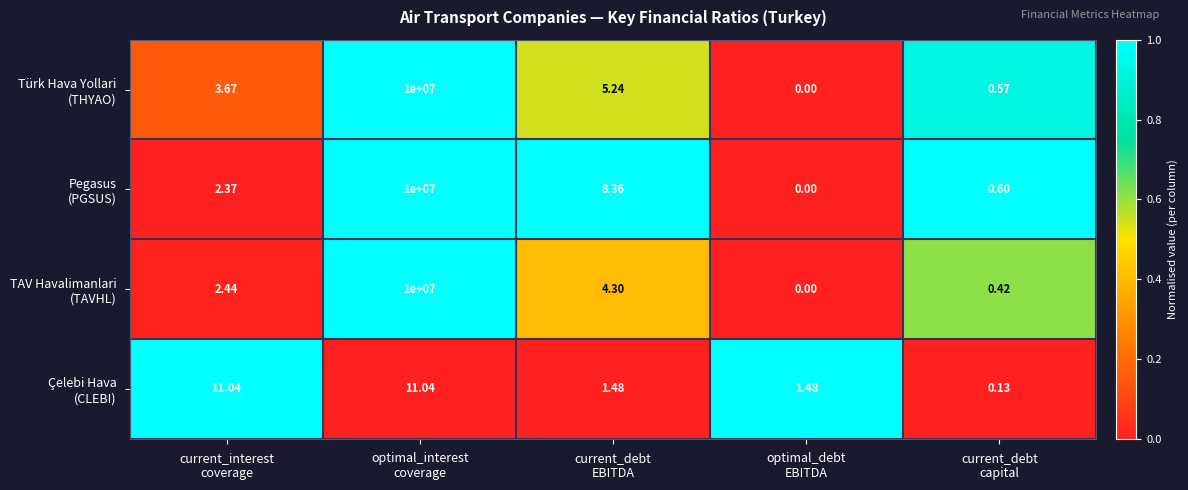

What is the total value across all series at optimal_interest
coverage?

30000011.0